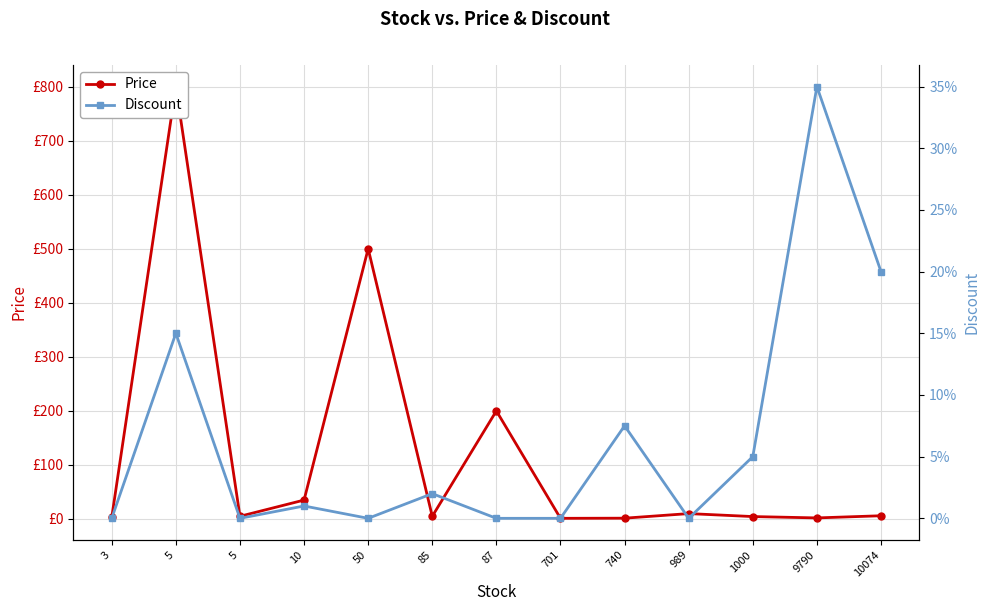

Which series has the widest spread of values?

Price